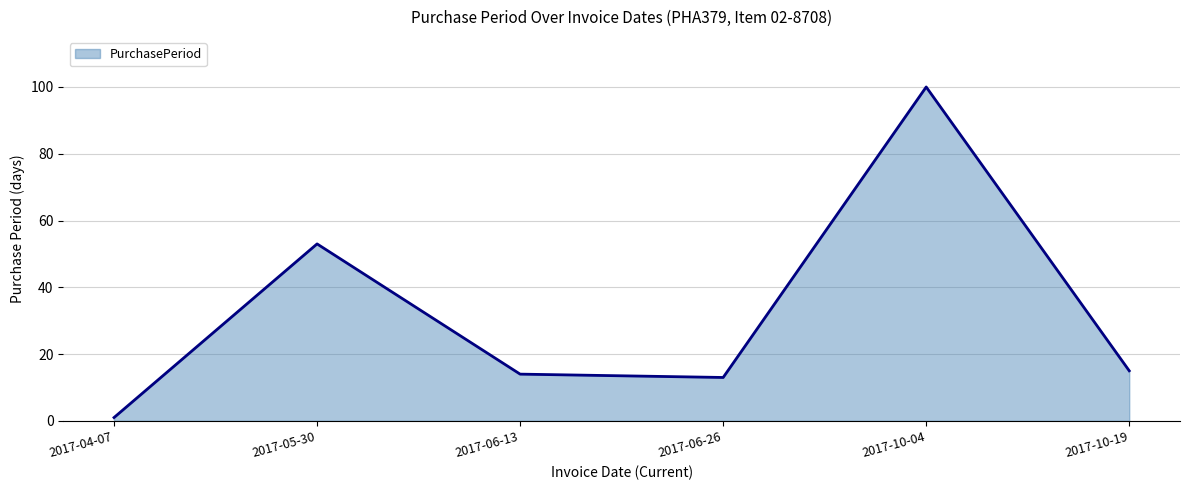

Which label corresponds to the largest value in the chart?

2017-10-04